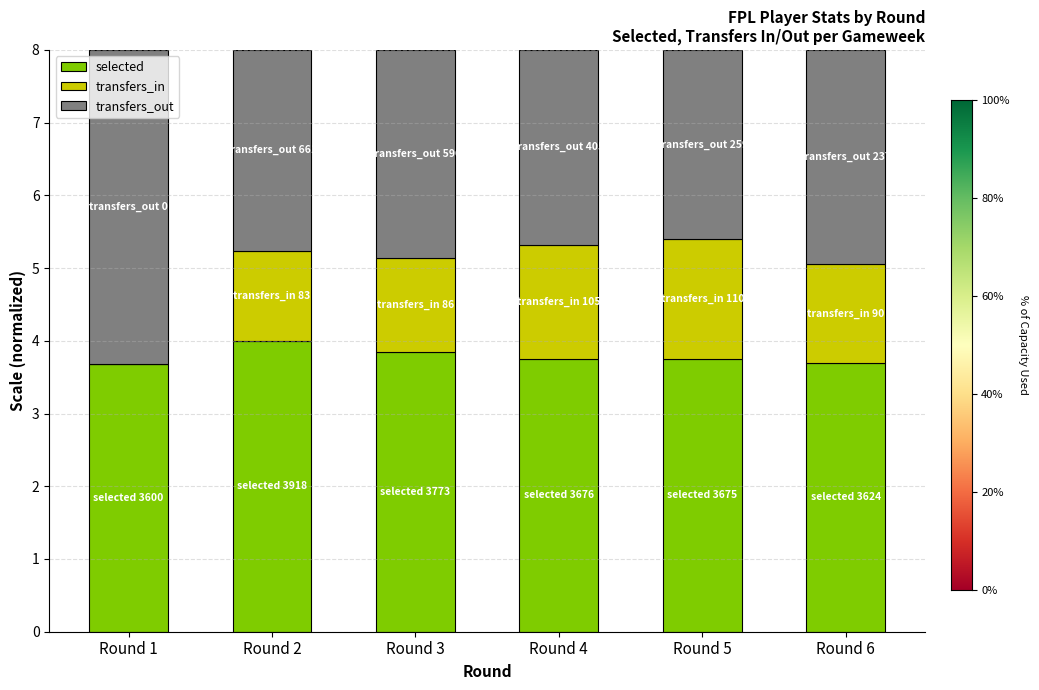

What is the maximum value for selected?

4.0